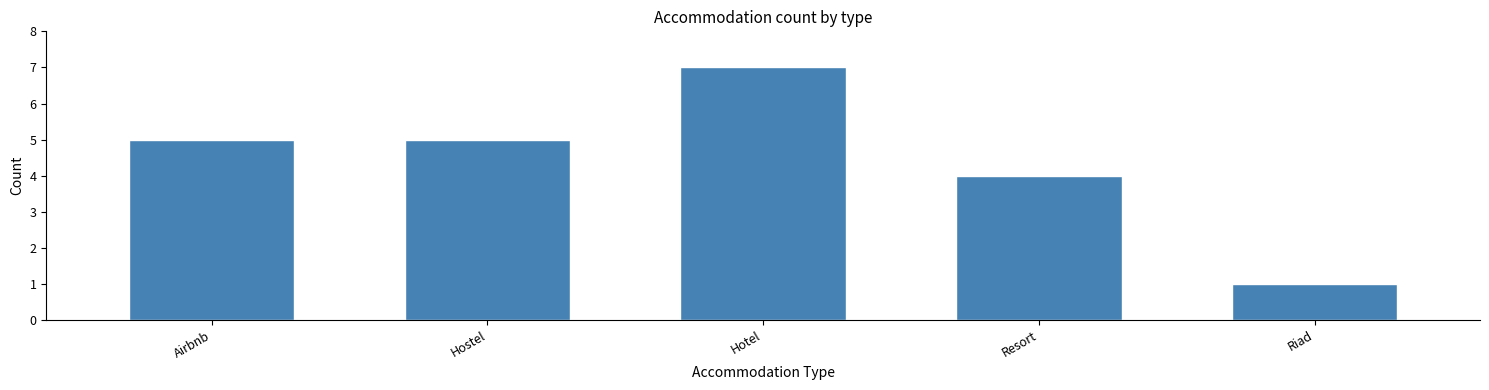

Reading left to right, extract all data points from this chart.

5	5	7	4	1